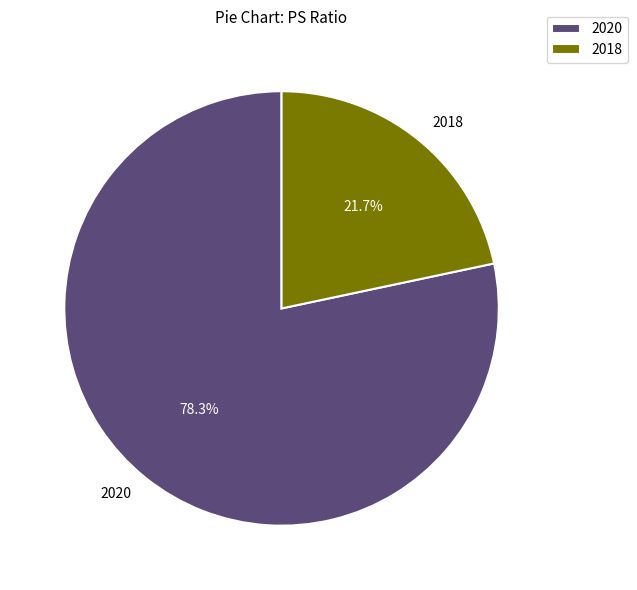

Rank the categories by value from lowest to highest.

2018, 2020